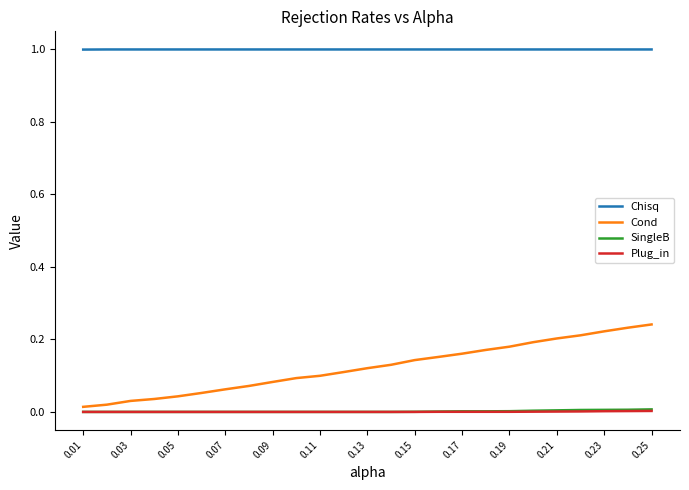

Does the chart have visible grid lines?

No